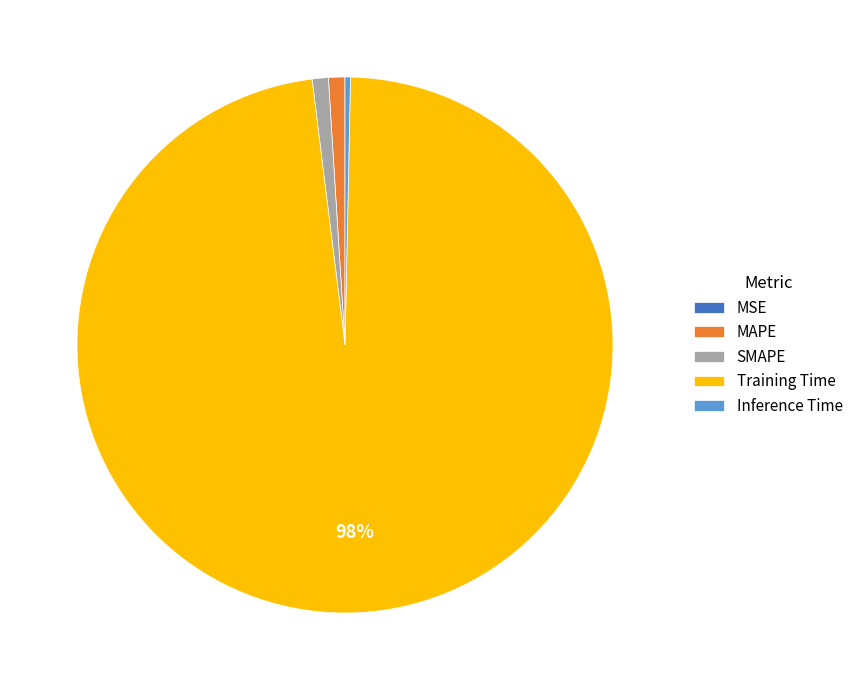

Which slice represents more than half of the pie?

Training Time